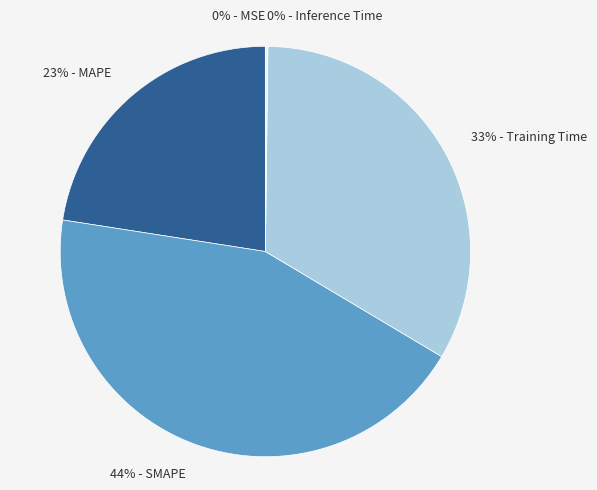

Is it true that 23% - MAPE is 23% of the pie?

True